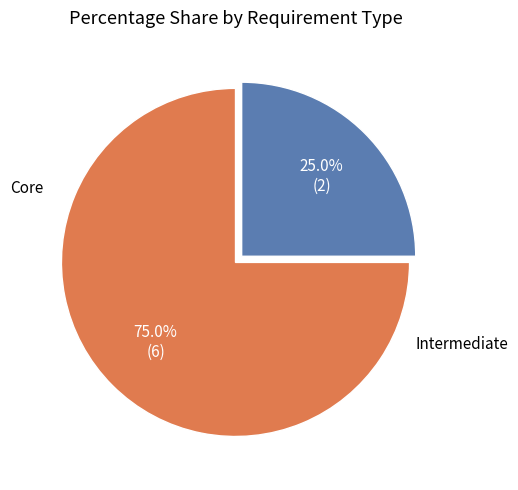

What is the change in value from Core to Intermediate?

-4